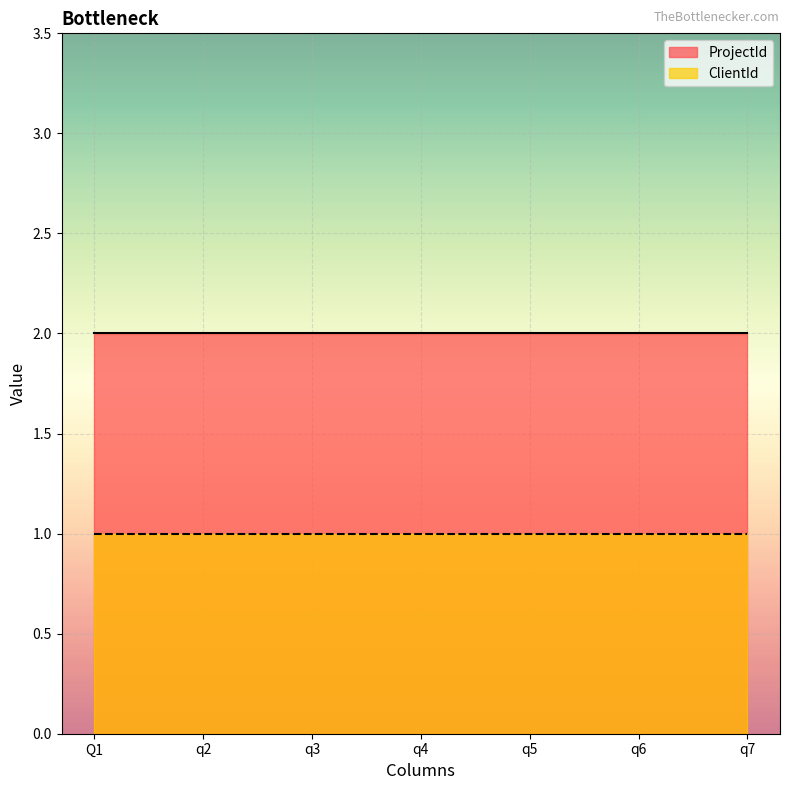

What is the spread (max minus min) of values at q7?

1